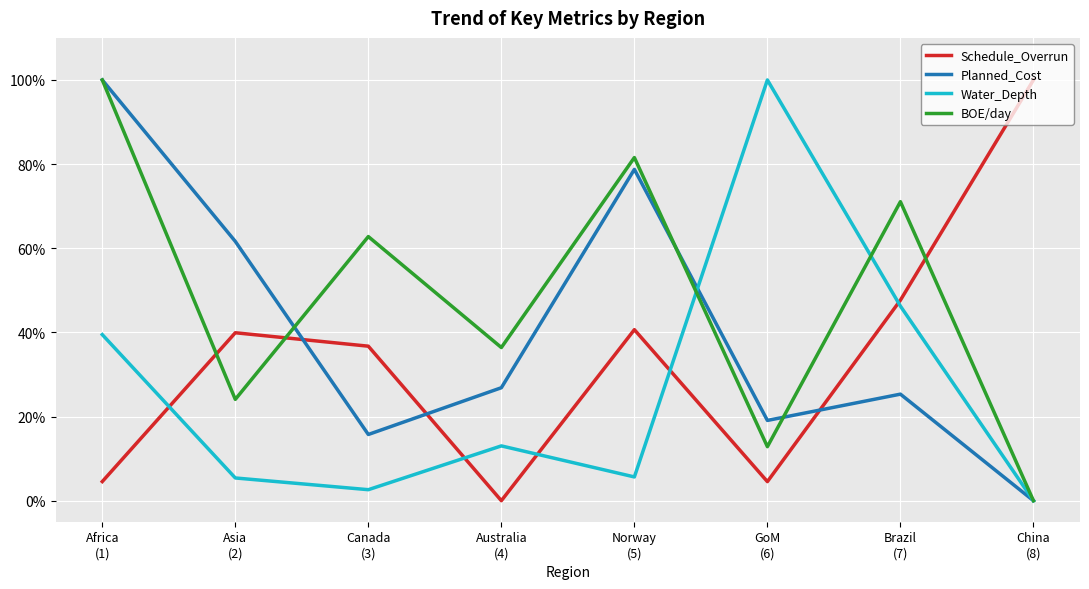

What is the total value across all series at Brazil
(7)?

1.9